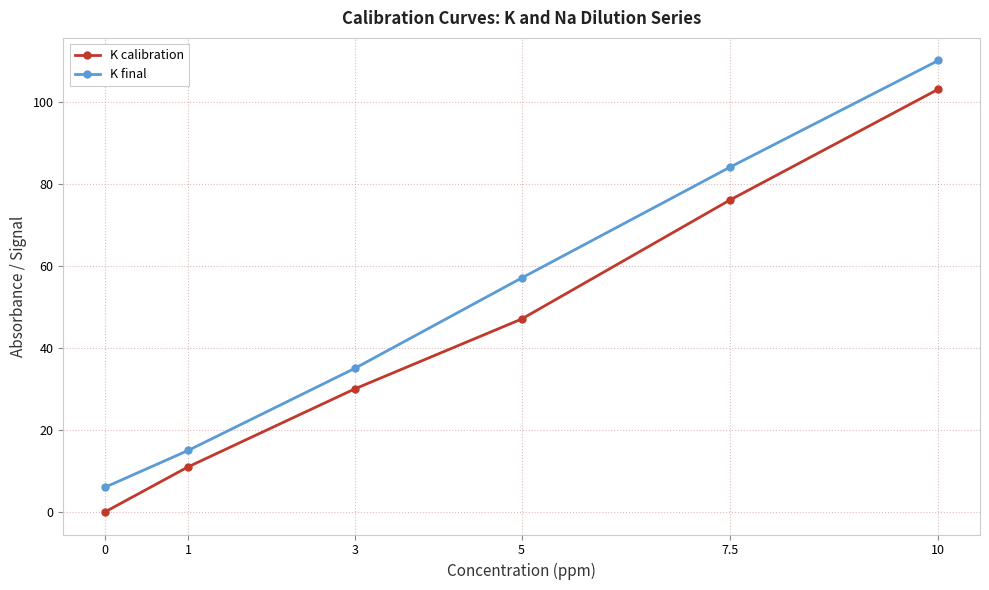

True or false: K final has more than 1 interior local peaks.

False